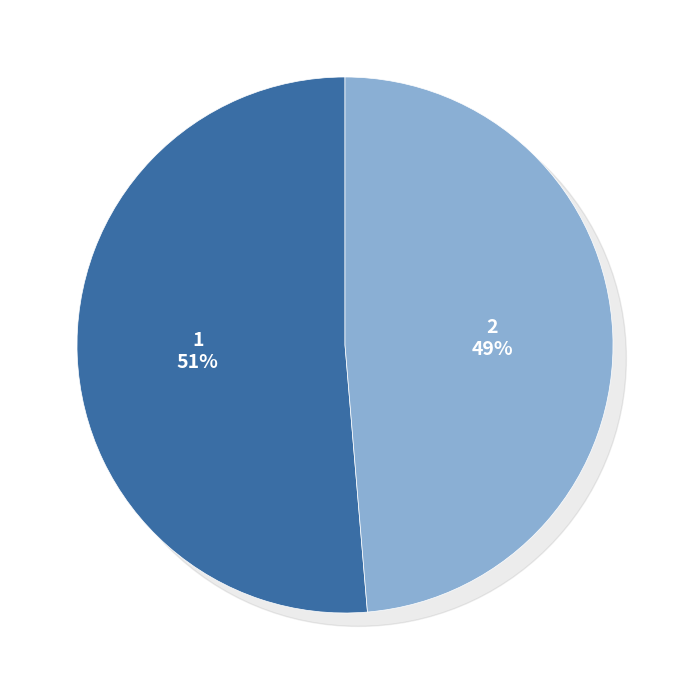

How many segments does this pie chart have?

2